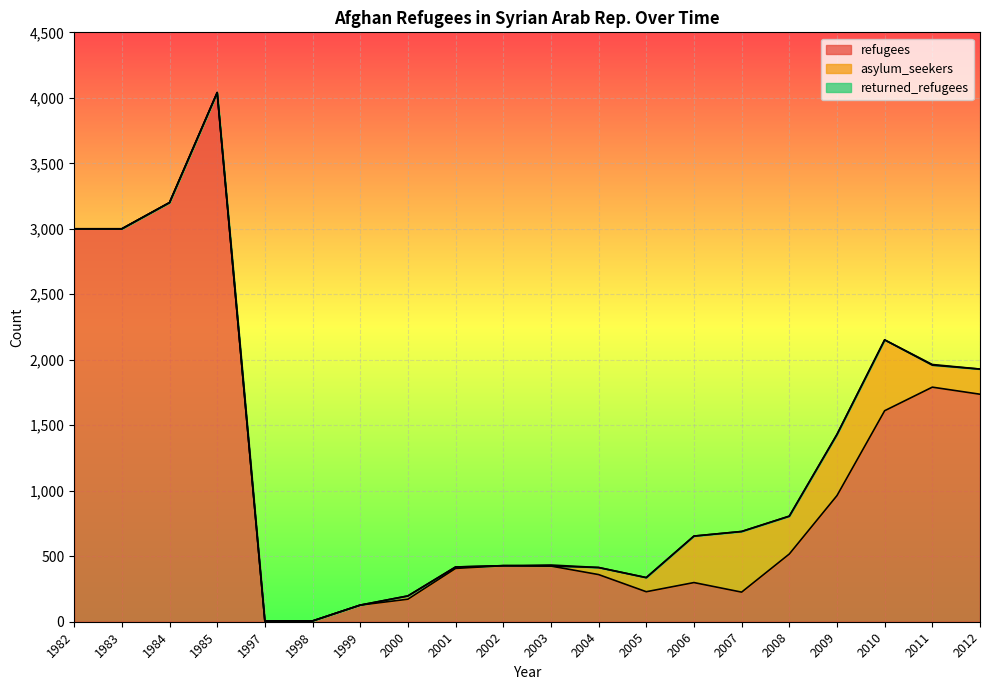

What is the average value of the asylum_seekers series?

134